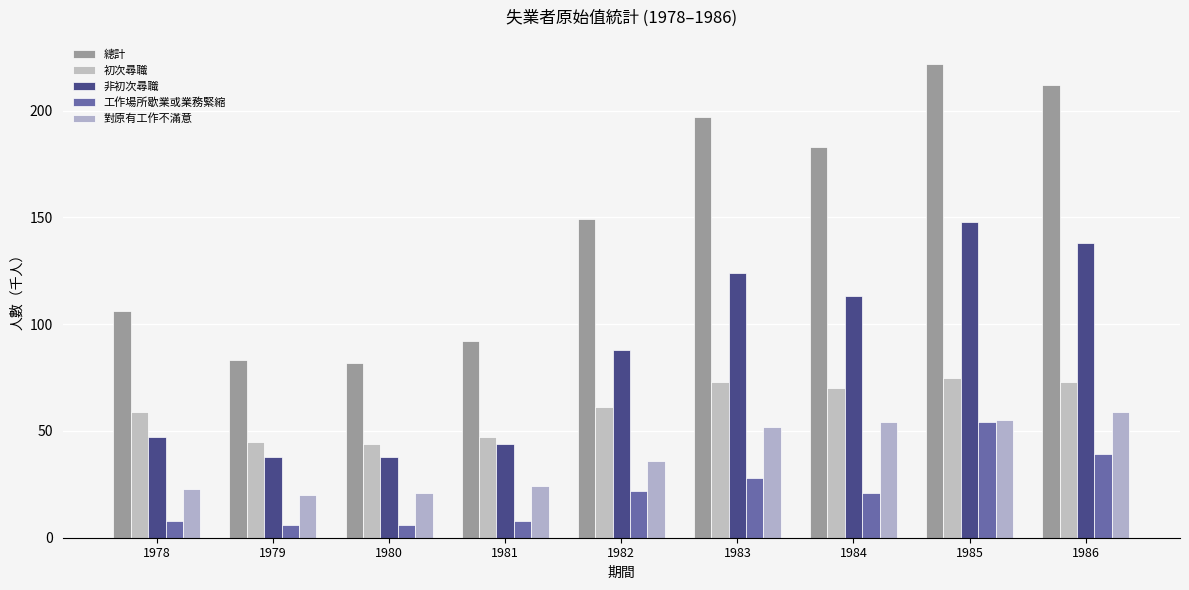

Are the bars grouped side by side (vs. stacked)?

Yes